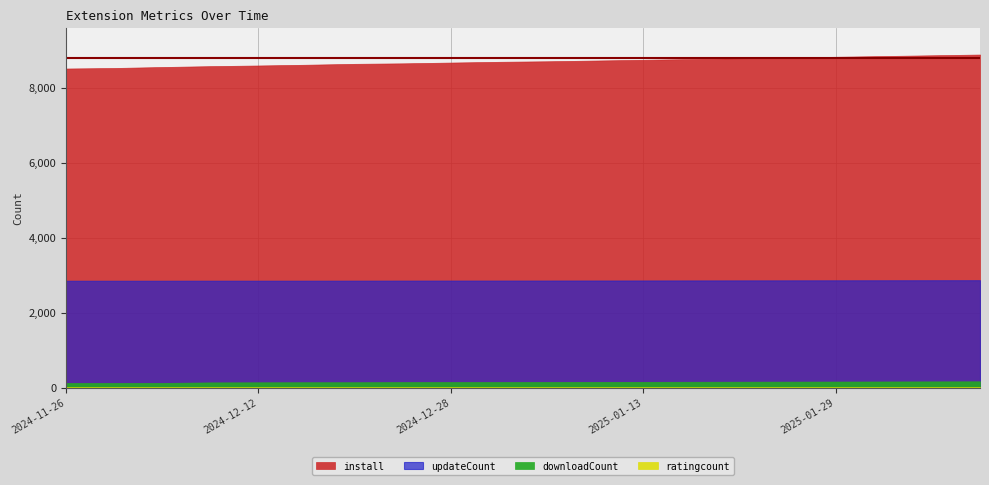

What value does the updateCount series have at 2025-02-06?

2862